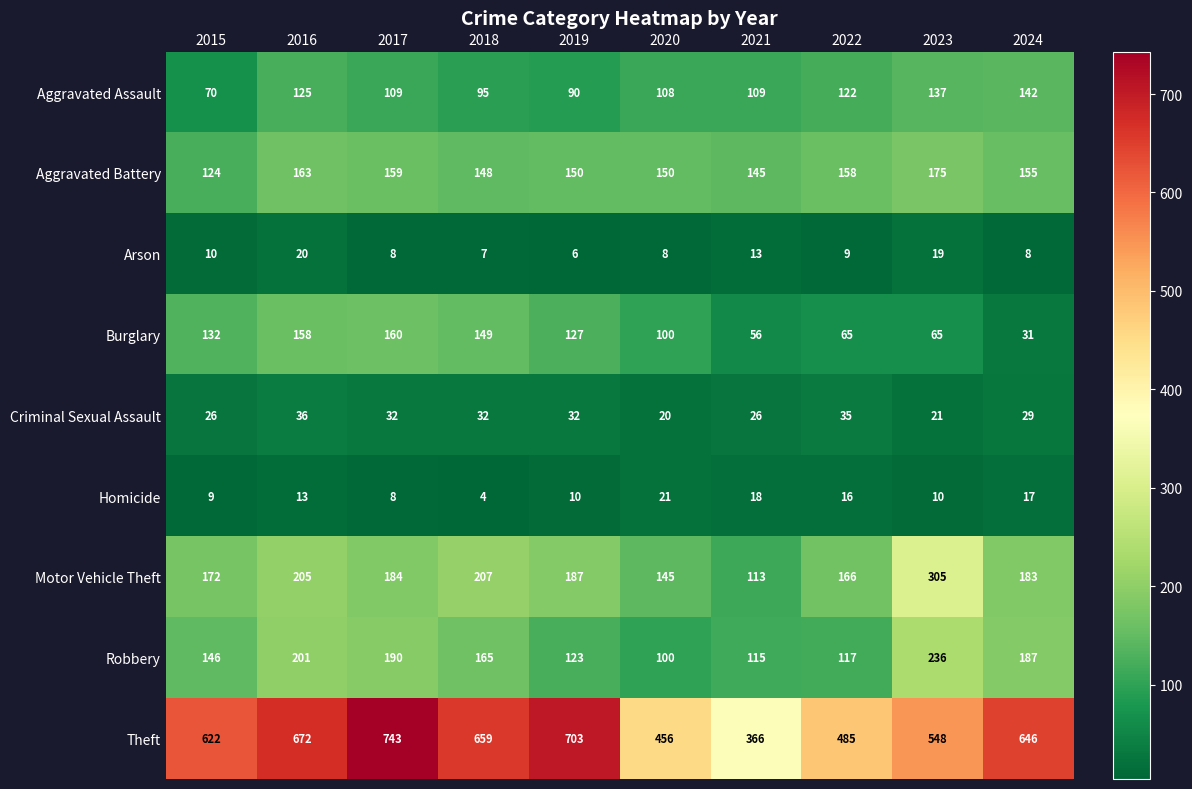

Where does the Theft series first go above 646?

2016